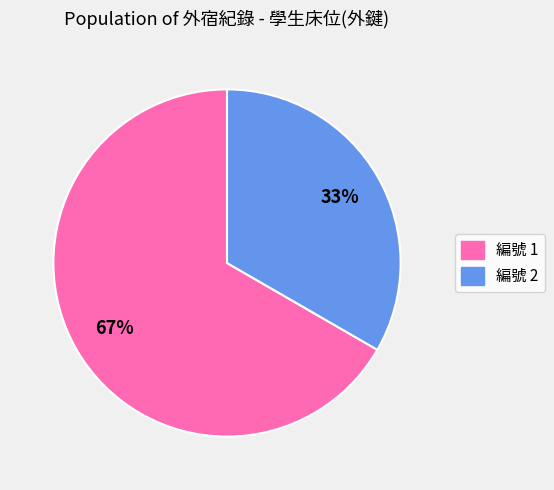

To the nearest percent, what is the average slice percentage?

50%